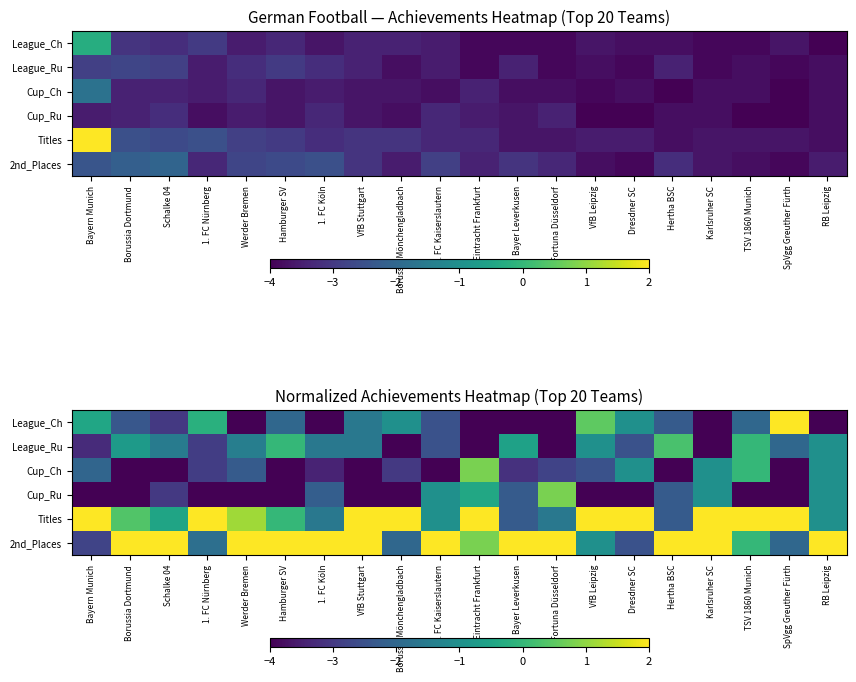

What value does the League_Ch series have at SpVgg Greuther Fürth?

2.0